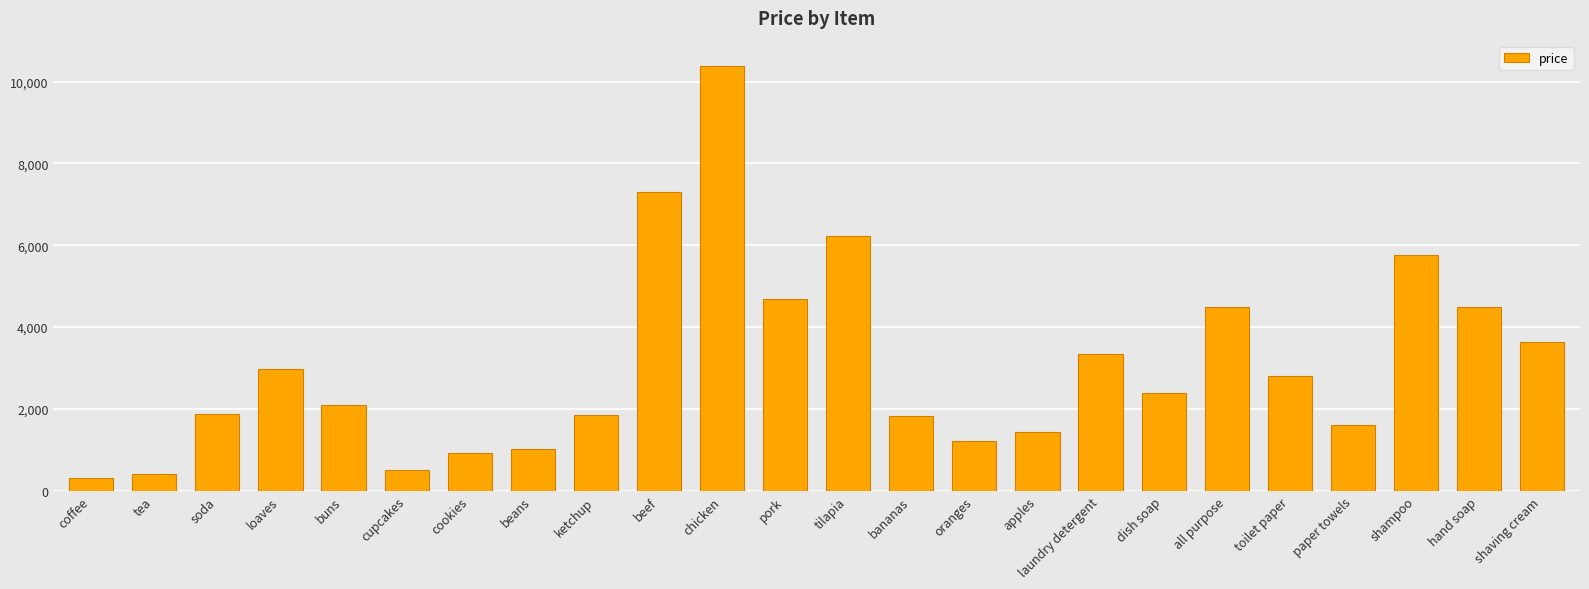

What position from the right is shaving cream?

1